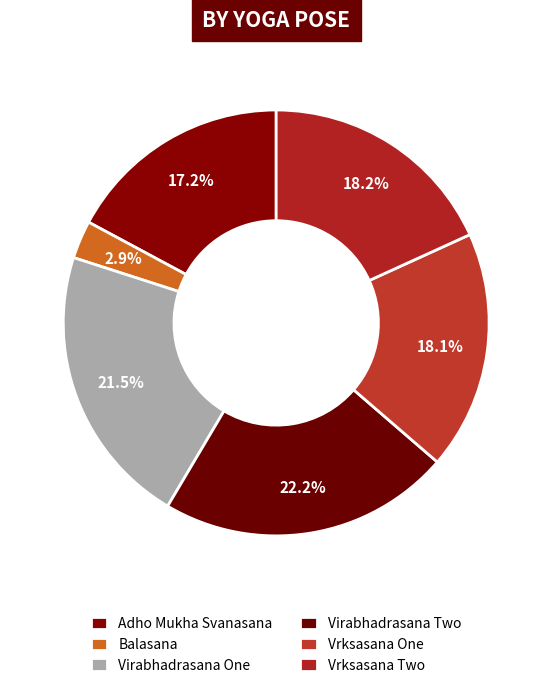

What portion of the pie excludes Adho Mukha Svanasana?

82.8%